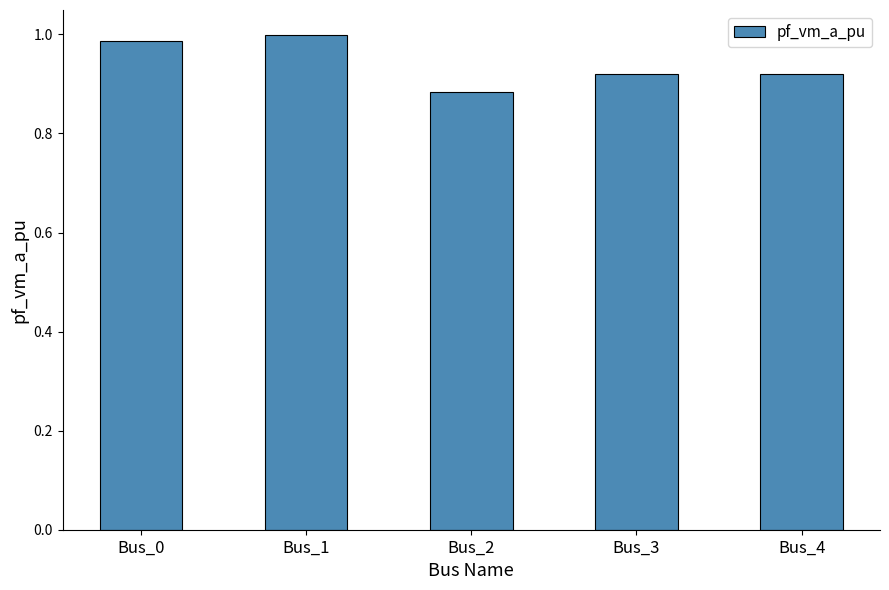

Is it true that the value at Bus_0 is 1.0?

True